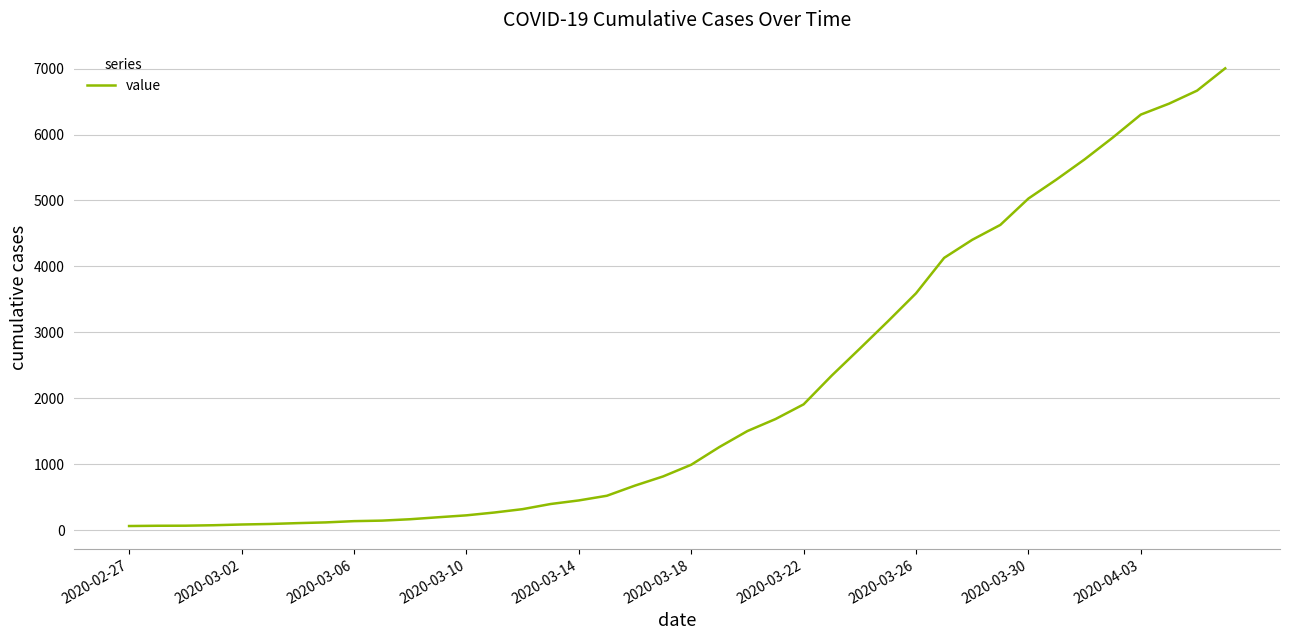

What is the difference between the maximum and minimum values?

6940